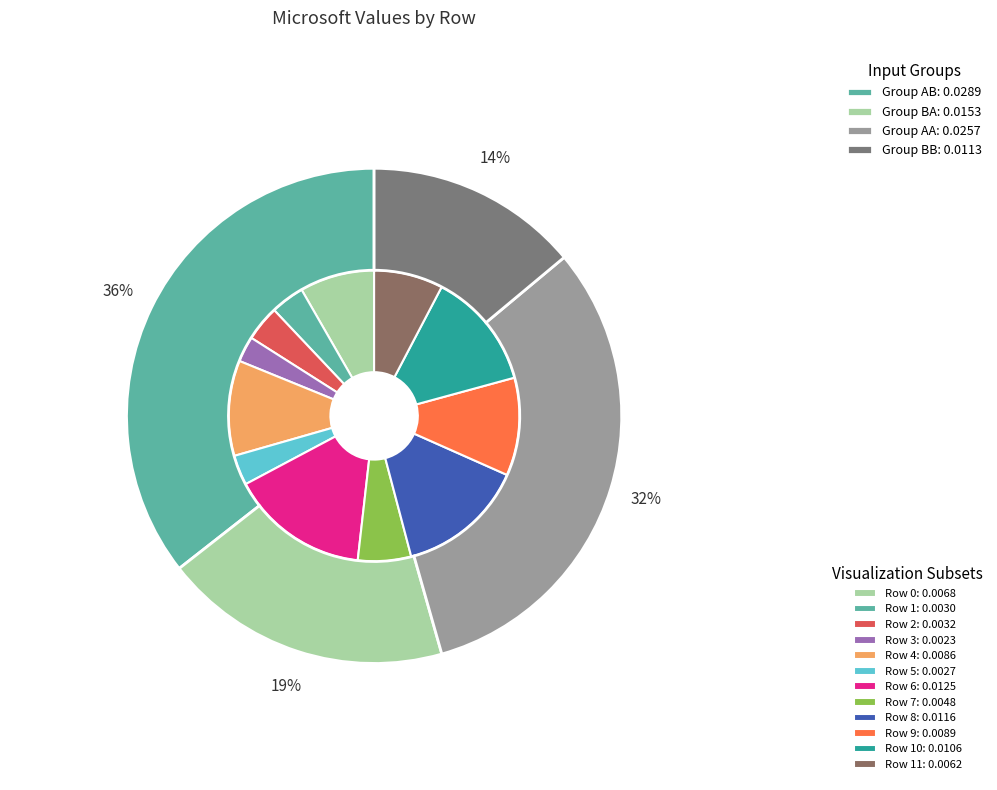

Does 0 represent more than half of the total?

No